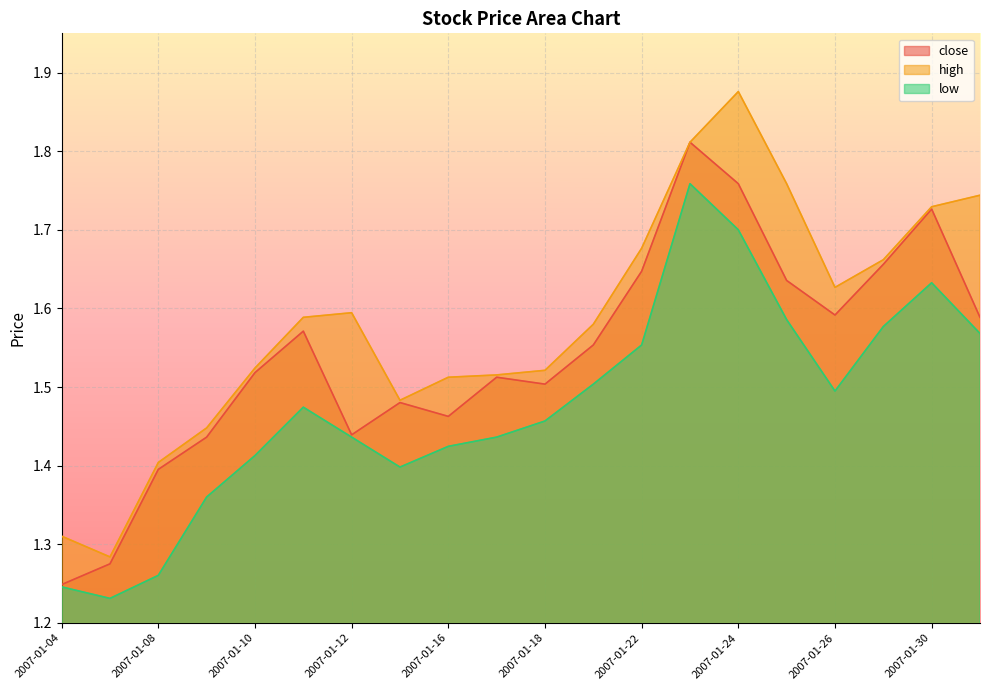

The close series shows 1.5 at 2007-01-16. True or false?

True